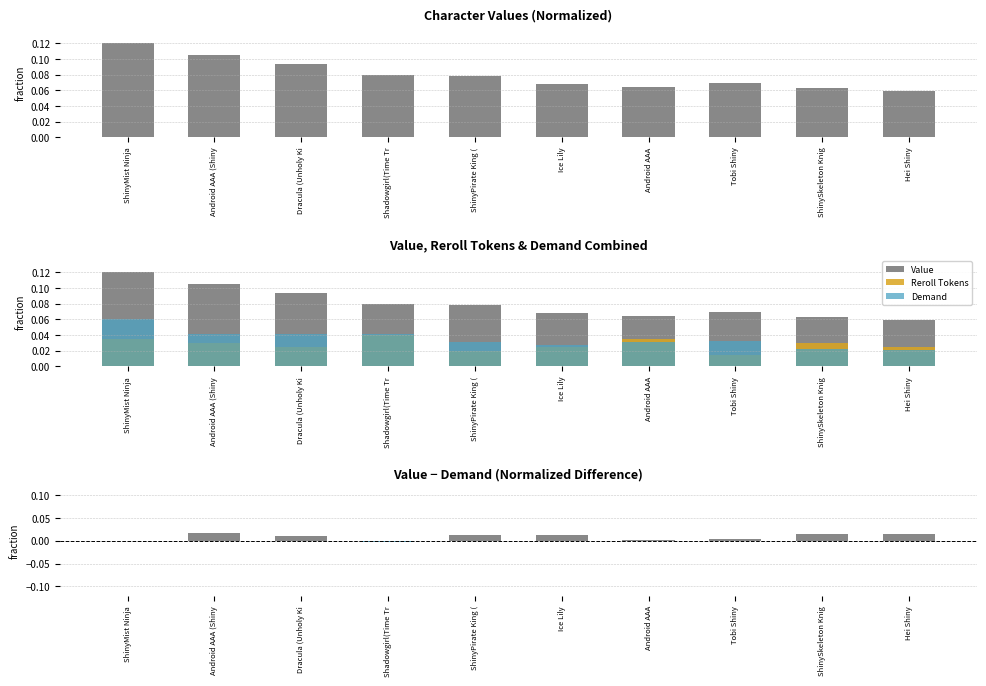

What is the label of the 5th bar from the right?

Ice Lily